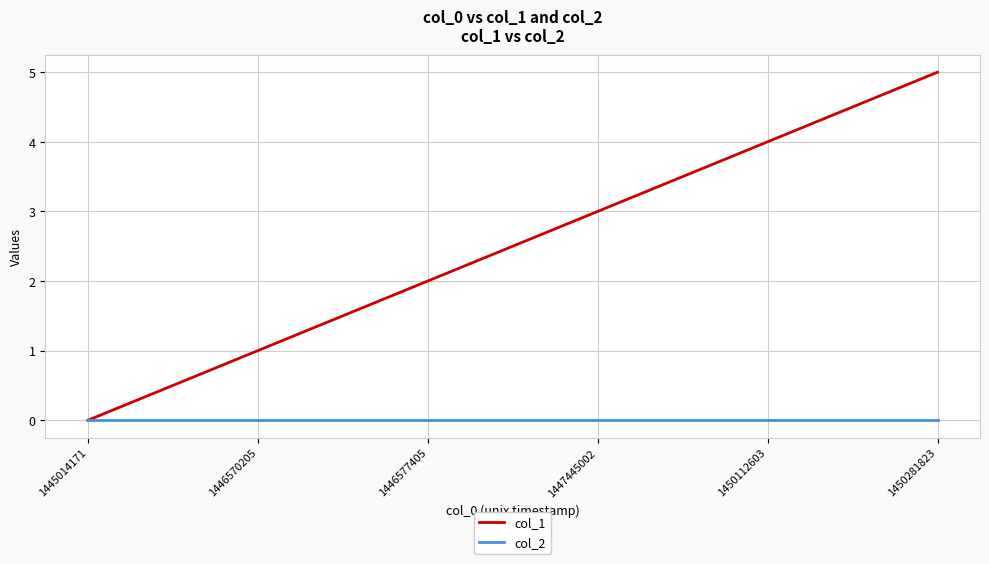

What is the greatest value displayed?

5